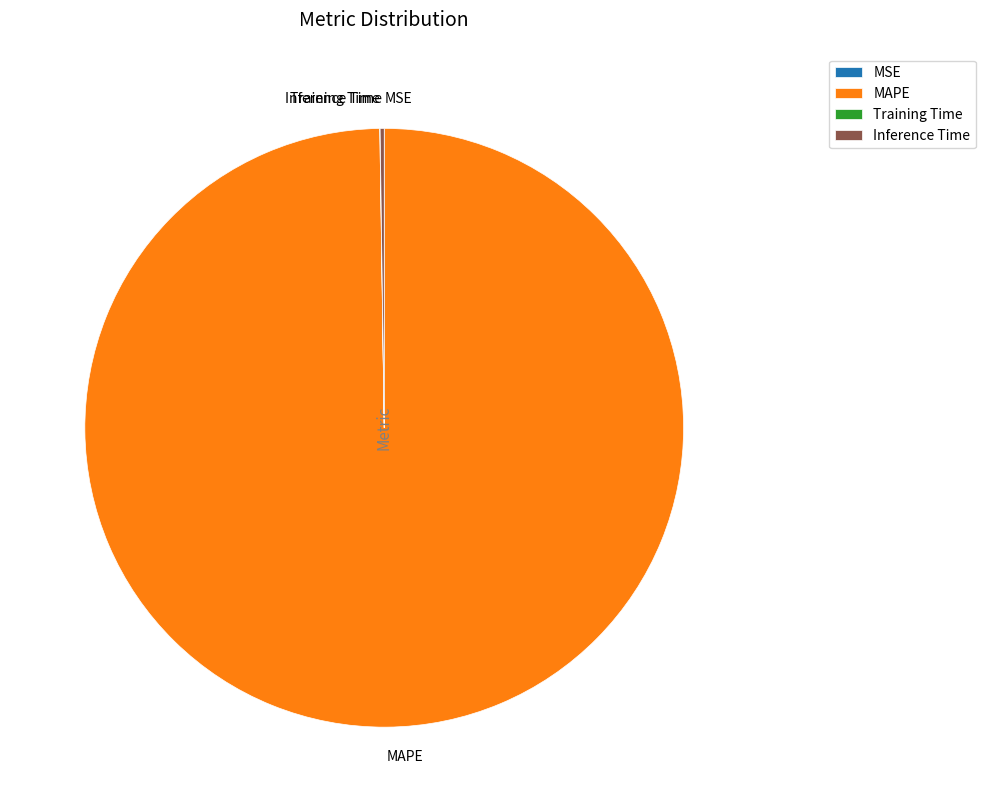

Which category has the biggest portion of the pie?

MAPE